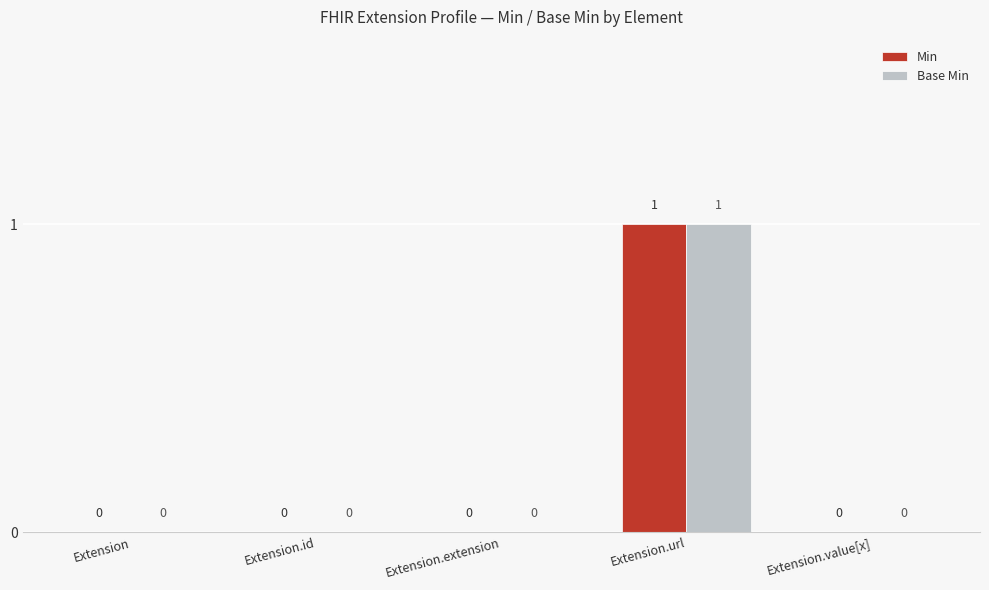

The Min series shows 1 at Extension.id. True or false?

False